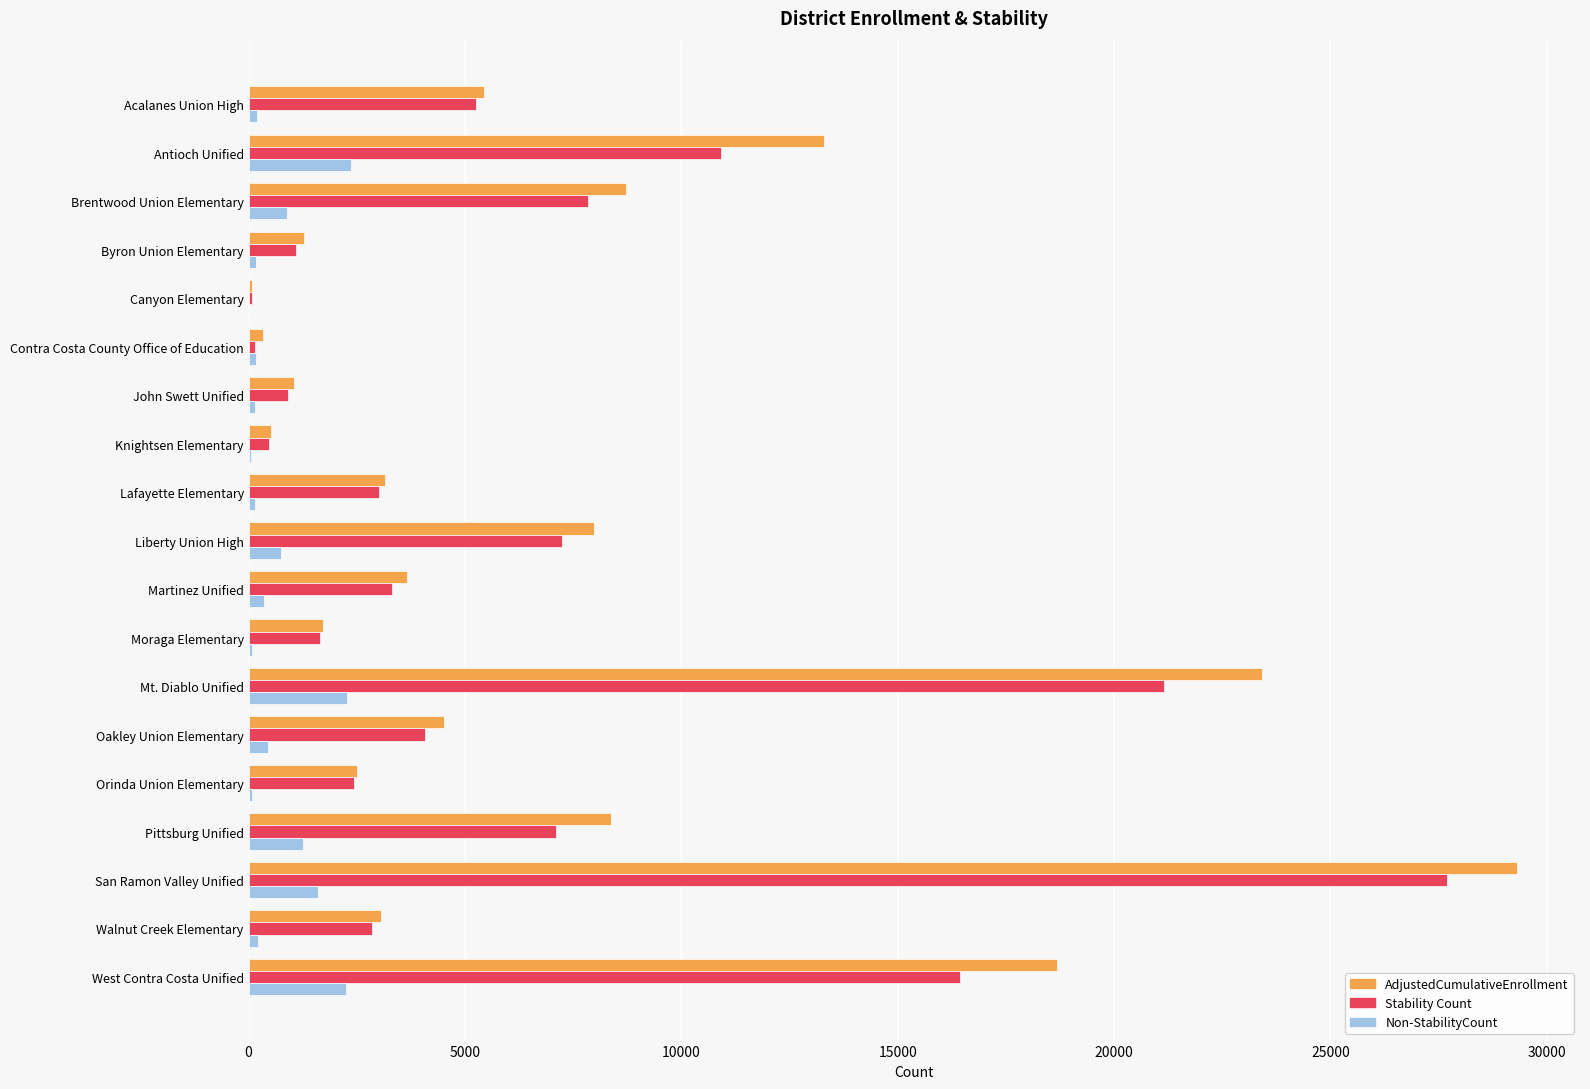

What is the sum of all AdjustedCumulativeEnrollment values?

137069